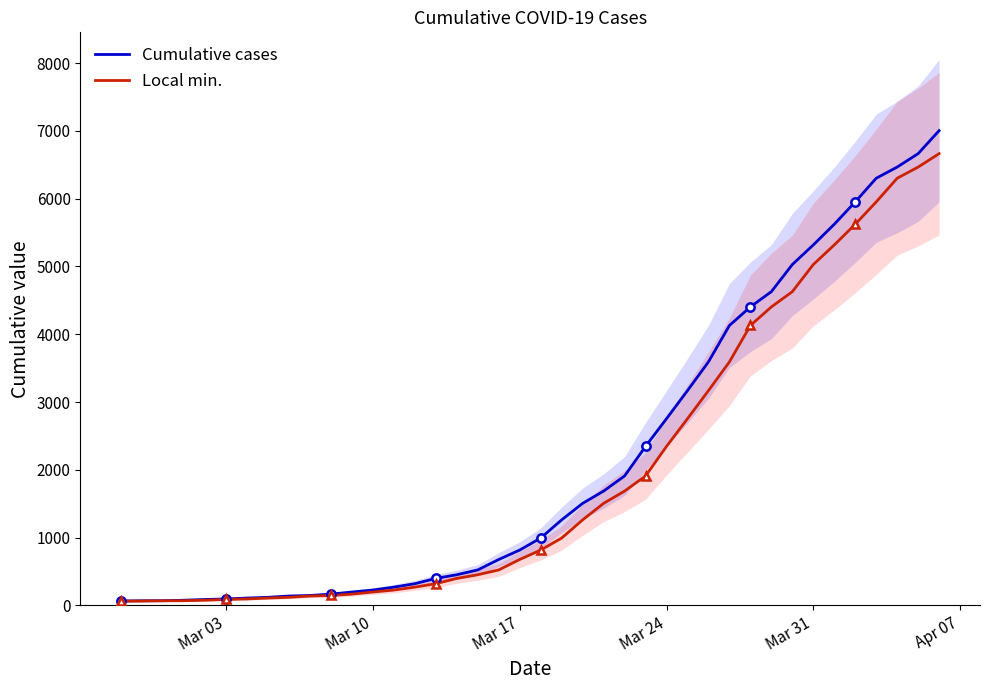

True or false: Local min. has more than 1 points higher than both neighbors.

False